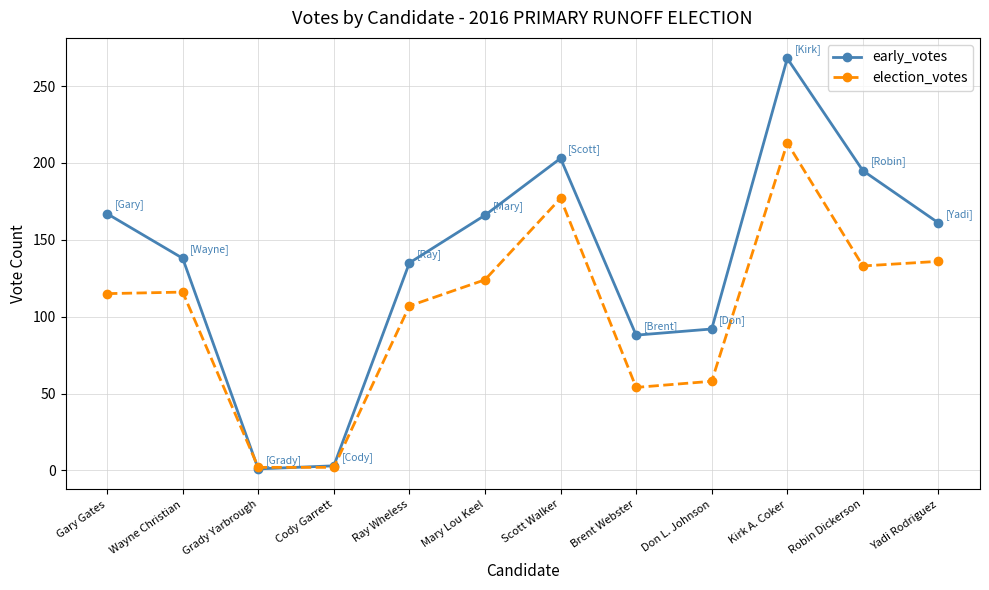

True or false: early_votes has more than 2 interior local peaks.

False